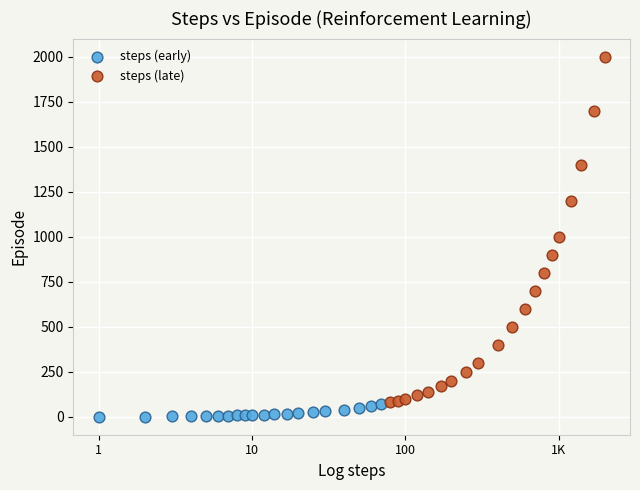

Which series reaches the maximum Y coordinate?

steps (late)